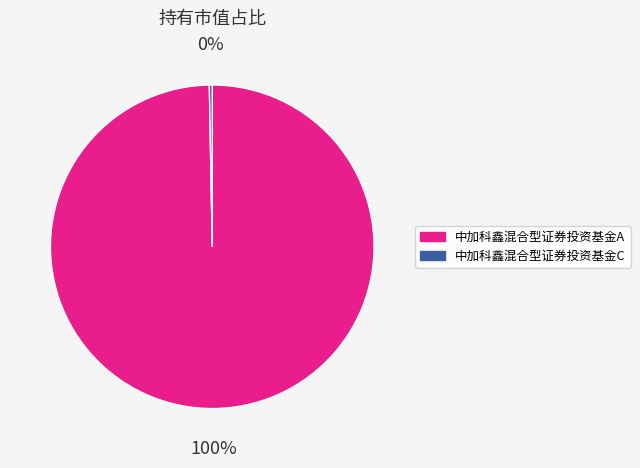

To the nearest percent, what is the combined percentage of 中加科鑫混合型证券投资基金A and 中加科鑫混合型证券投资基金C?

100%